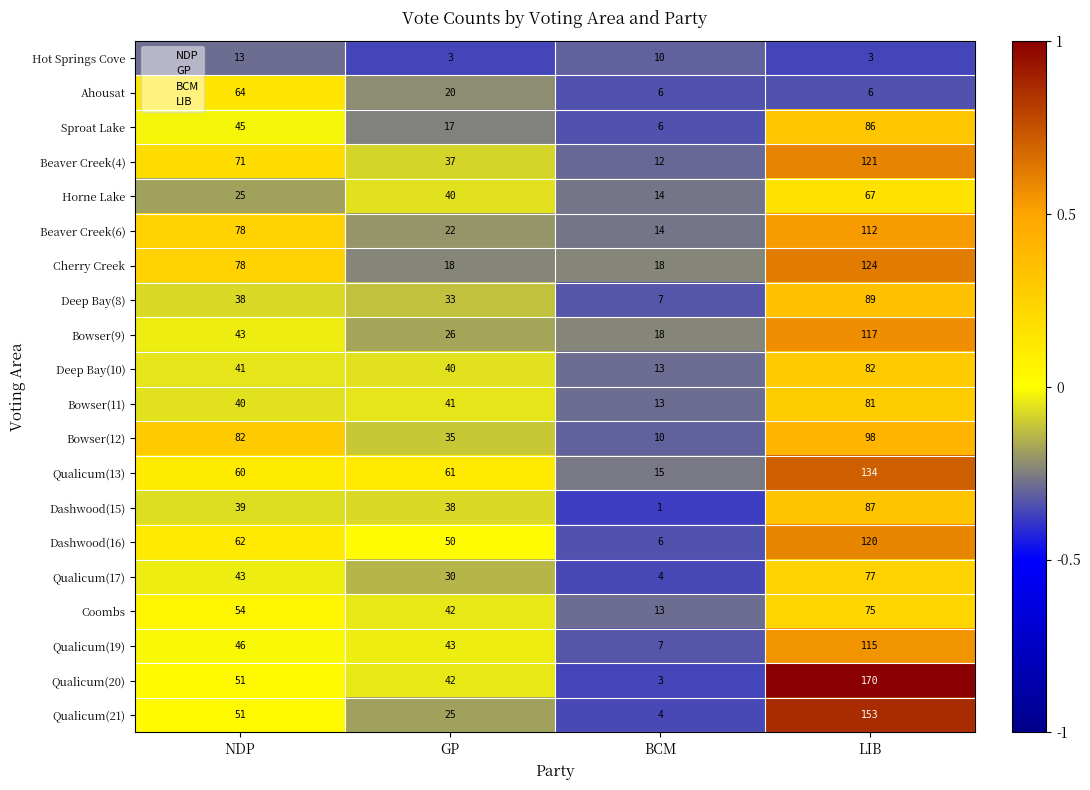

How many categories are shown in the chart?

4